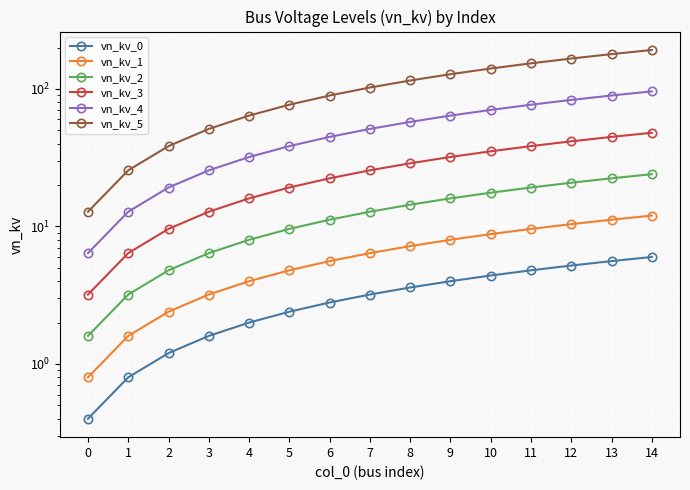

True or false: vn_kv_4 and vn_kv_1 intersect in this chart.

False